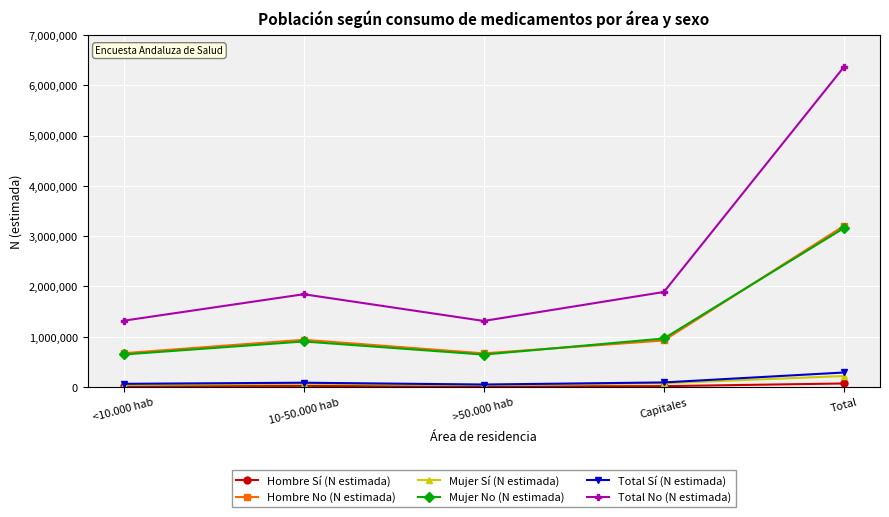

What is the sum of all Mujer Sí (N estimada) values?

436362